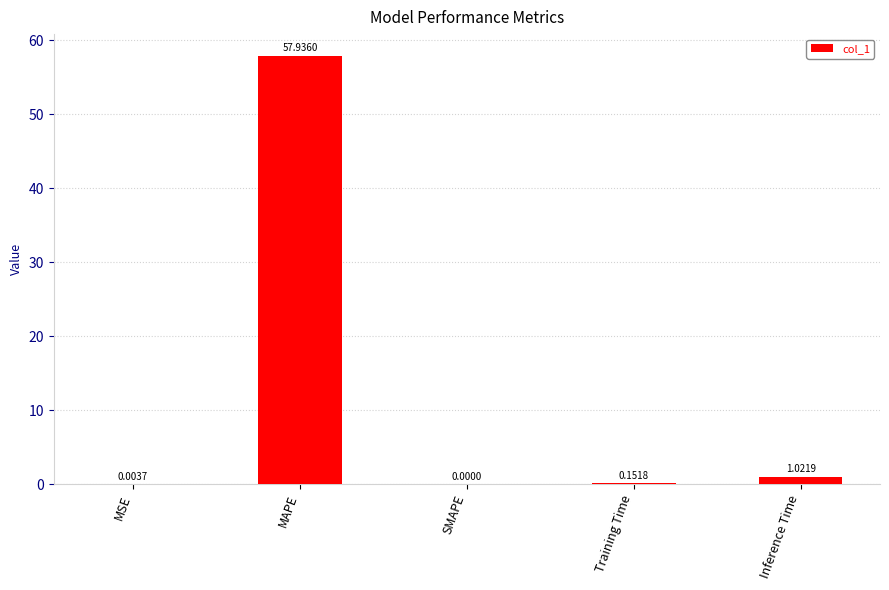

Are the bars grouped side by side (vs. stacked)?

No